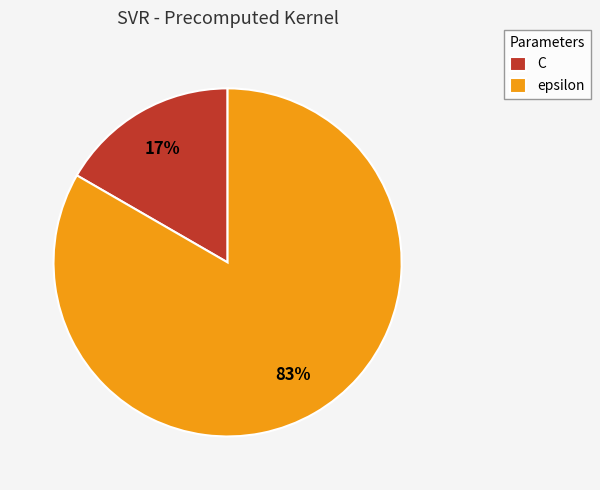

To the nearest percent, what is the average slice percentage?

50%